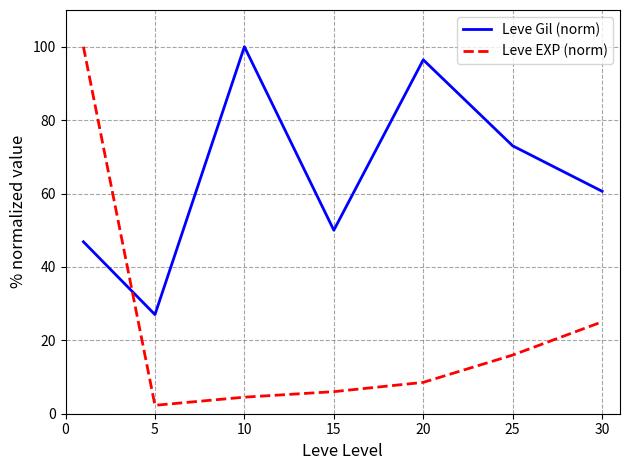

How many intersections are there between Leve Gil (norm) and Leve EXP (norm)?

1